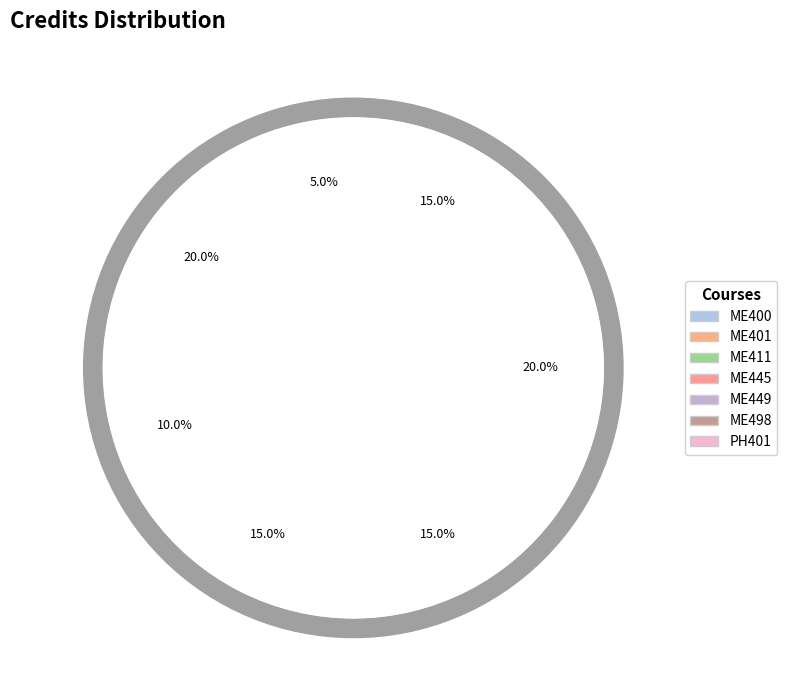

True or false: ME449 accounts for 15% of the total.

True